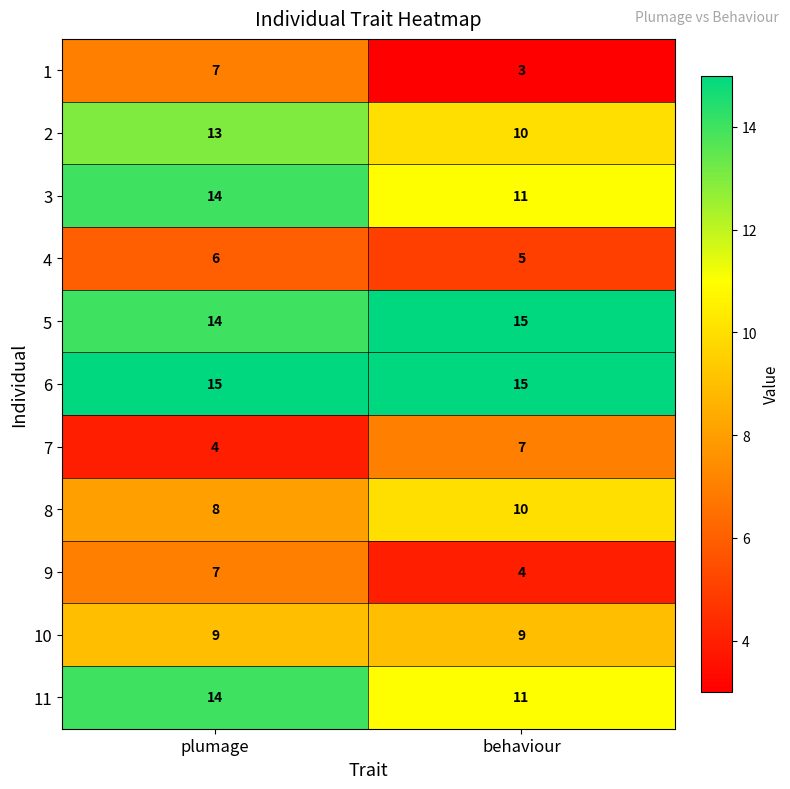

What is the maximum value shown in the chart?

15